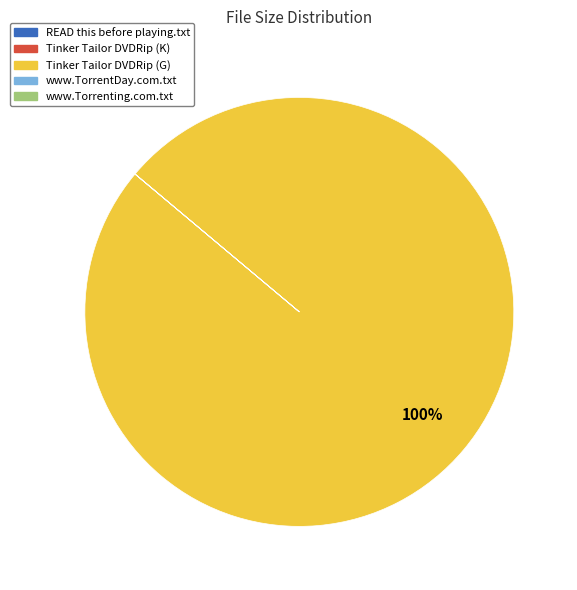

Which slice is the largest?

Tinker Tailor DVDRip (G)